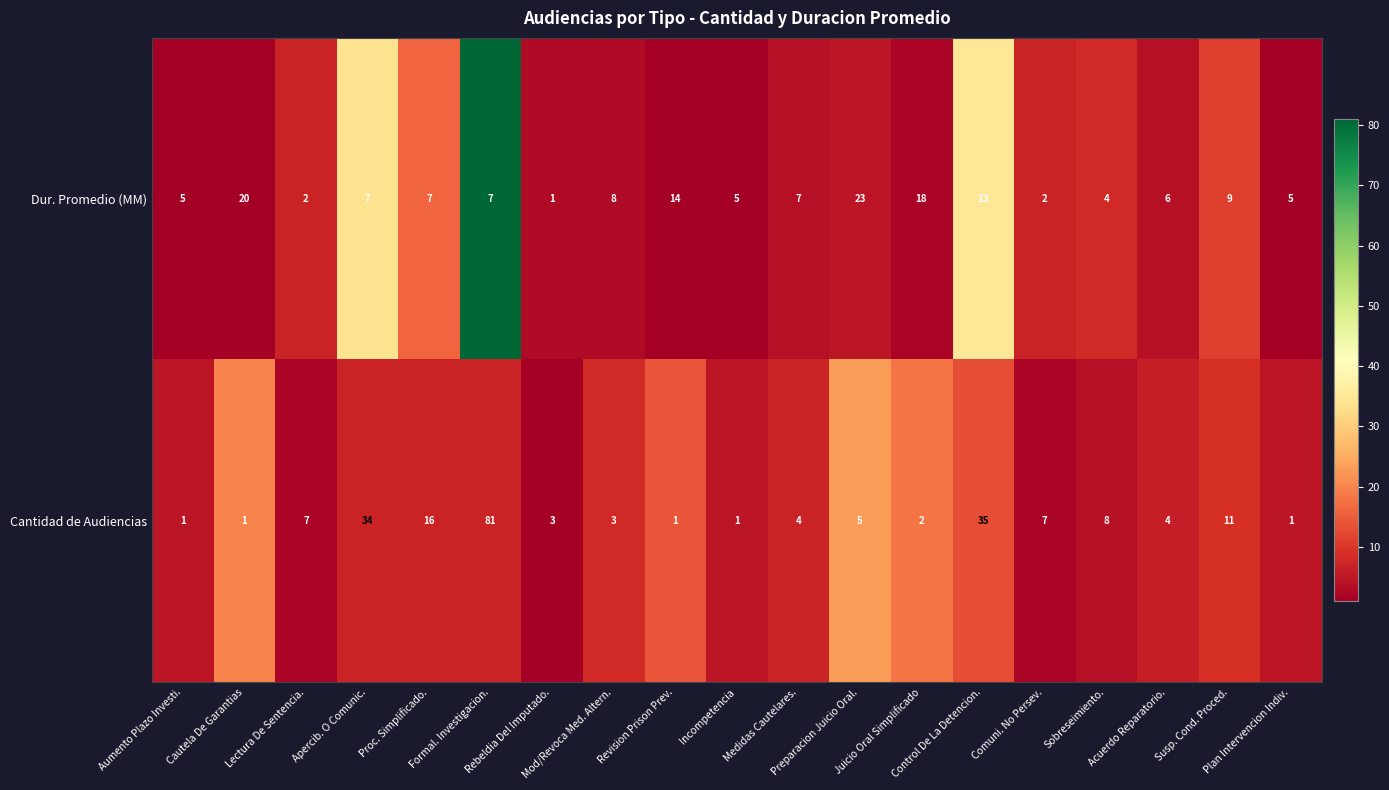

List the series in order of their overall mean, highest first.

Cantidad de Audiencias, Dur. Promedio (MM)